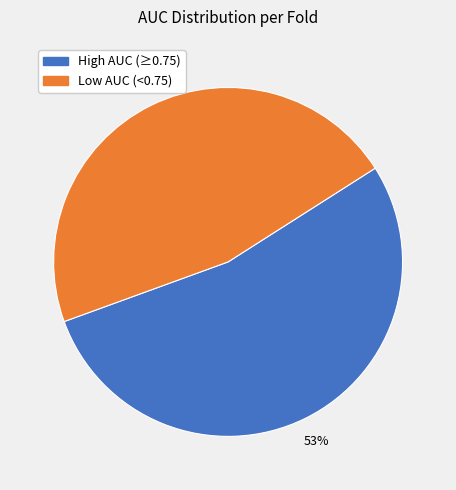

Count the number of slices in the pie.

2